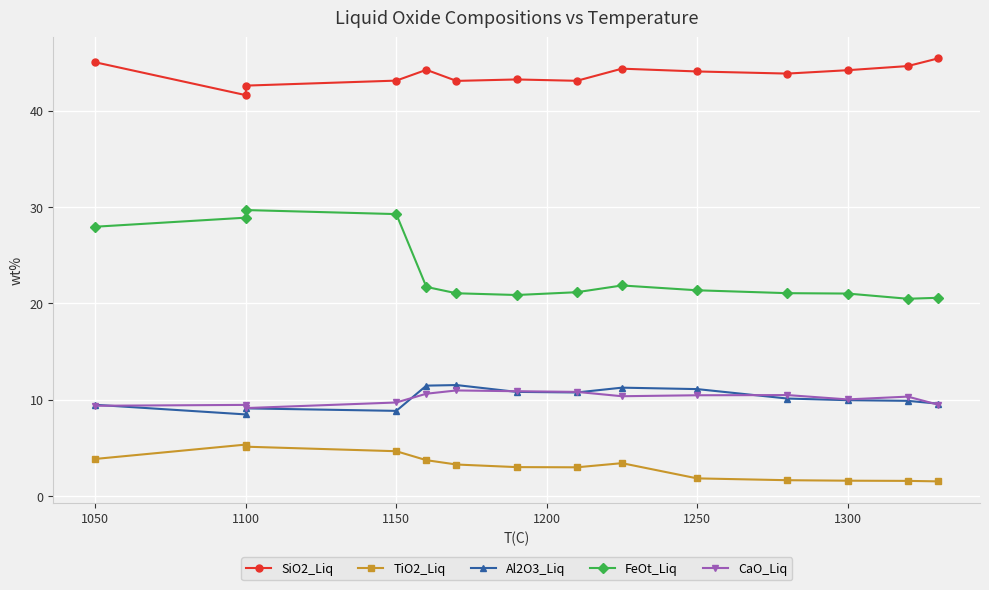

Is it true that CaO_Liq equals 9.7 at 1150?

True